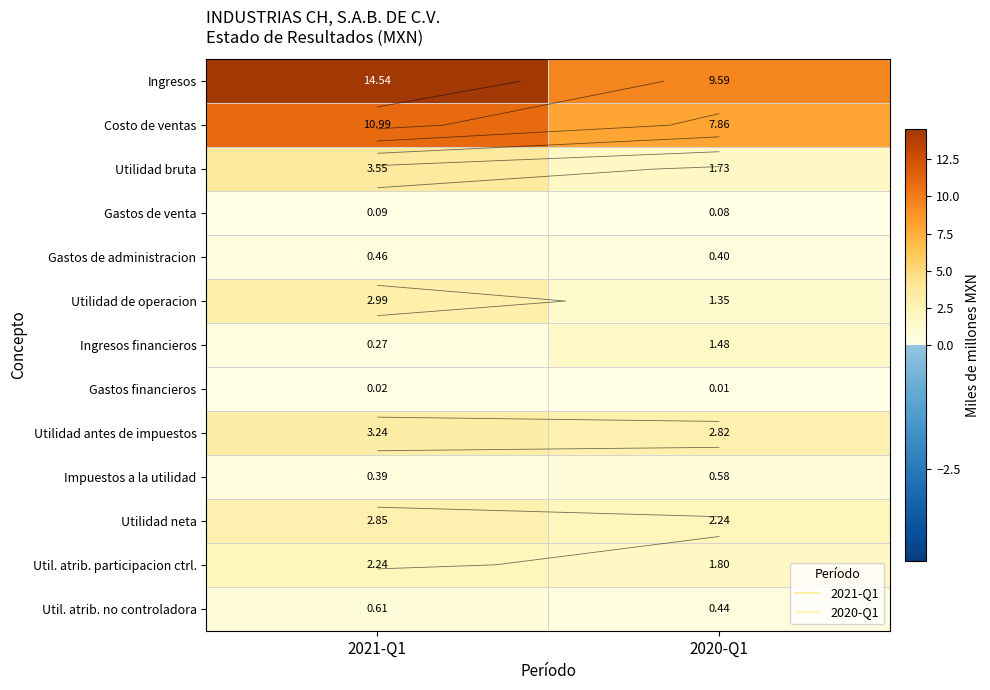

The Util. atrib. no controladora series shows 1.0 at 2021-Q1. True or false?

False